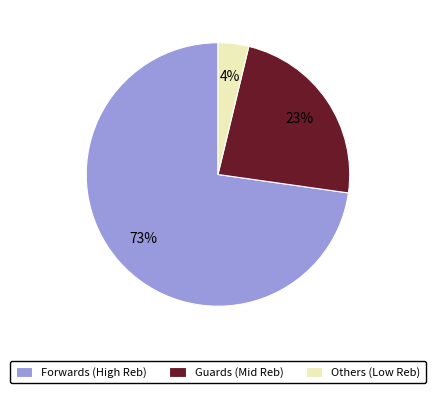

To the nearest percent, what is the difference between the largest and smallest slice percentages?

69%